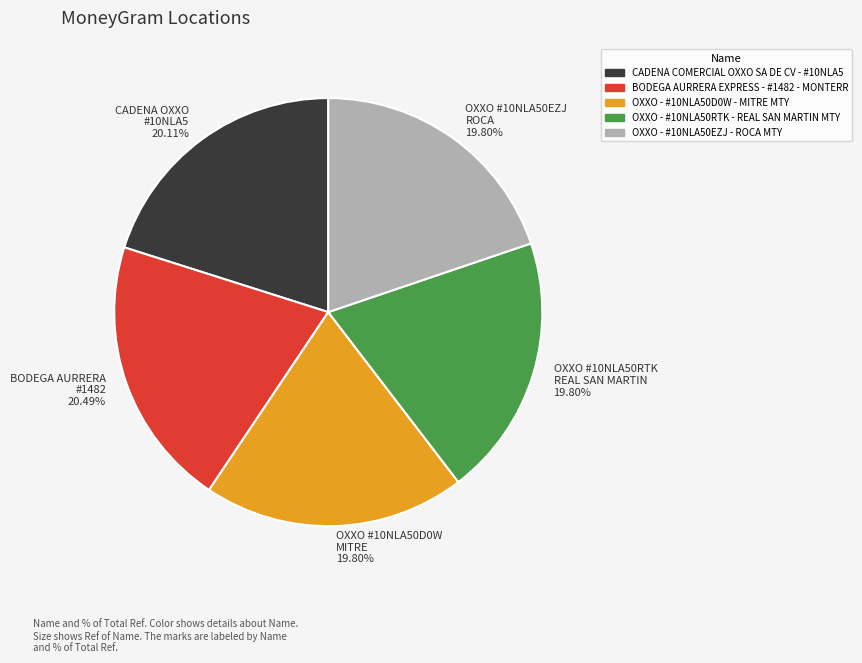

Does OXXO #10NLA50EZJ ROCA 19.80% account for over 50% of the chart?

No